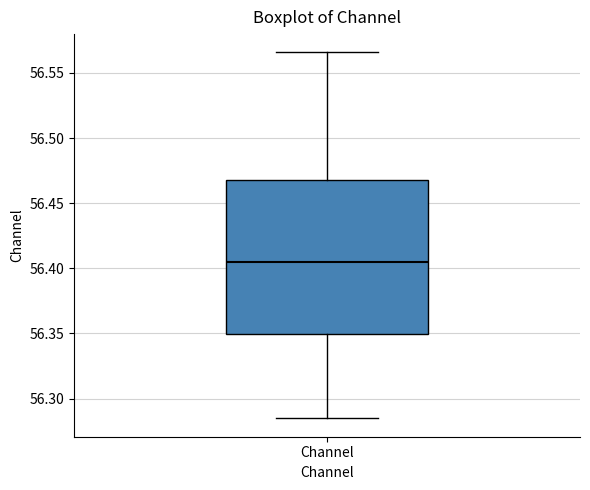

Read this box plot against the y-axis: the position of the median line, the range covered by the box, and the ends of both whiskers. The values are not printed on the chart, so give them approximately, as read against the axis.

median 56.405, box 56.350 to 56.465, whiskers 56.285 to 56.565